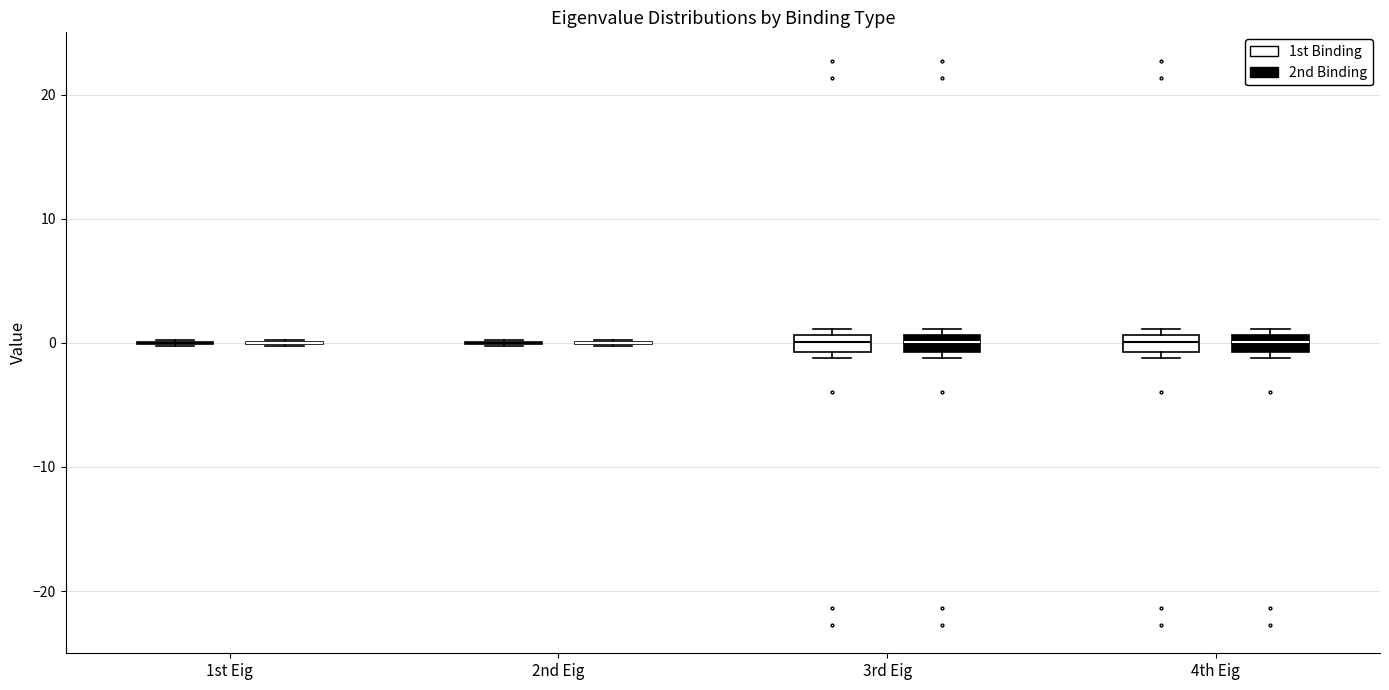

Where is the lower edge of the box for 4th Eig (2nd Binding) on the y-axis? The values are not printed on the chart, so give them approximately, as read against the axis.

-1